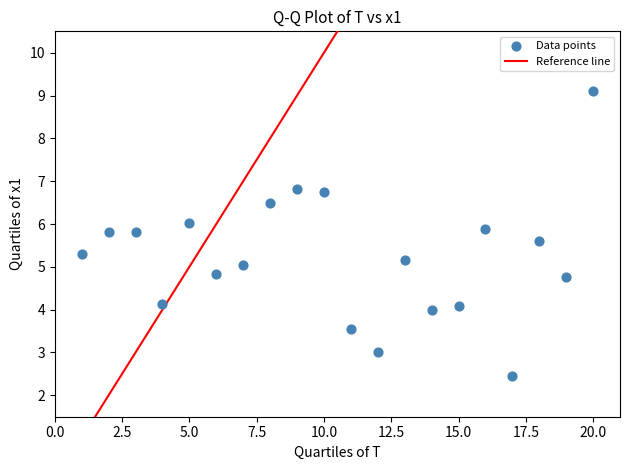

What is the range of X values (max minus min)?

19.0